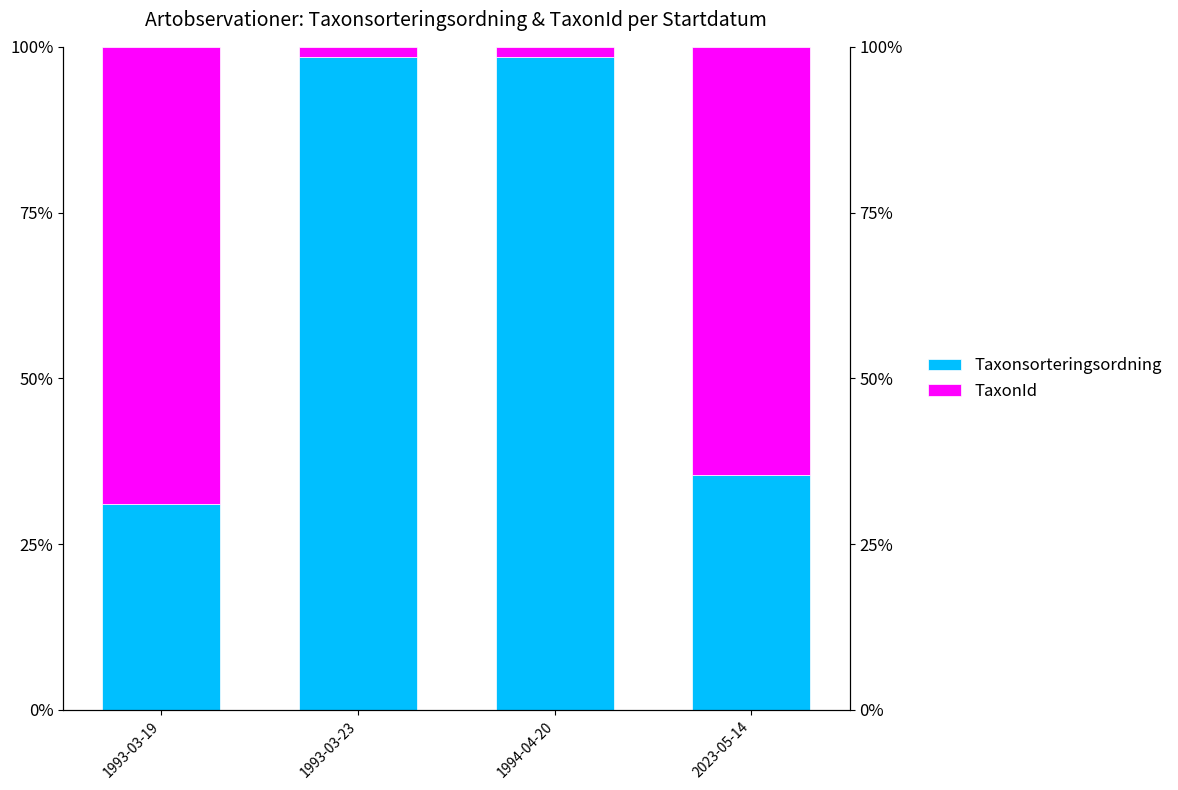

Reading left to right, what are all the values shown in this chart?

Taxonsorteringsordning: 1993-03-19=0.3	1993-03-23=1.0	1994-04-20=1.0	2023-05-14=0.4
TaxonId: 1993-03-19=0.7	1993-03-23=0.0	1994-04-20=0.0	2023-05-14=0.6